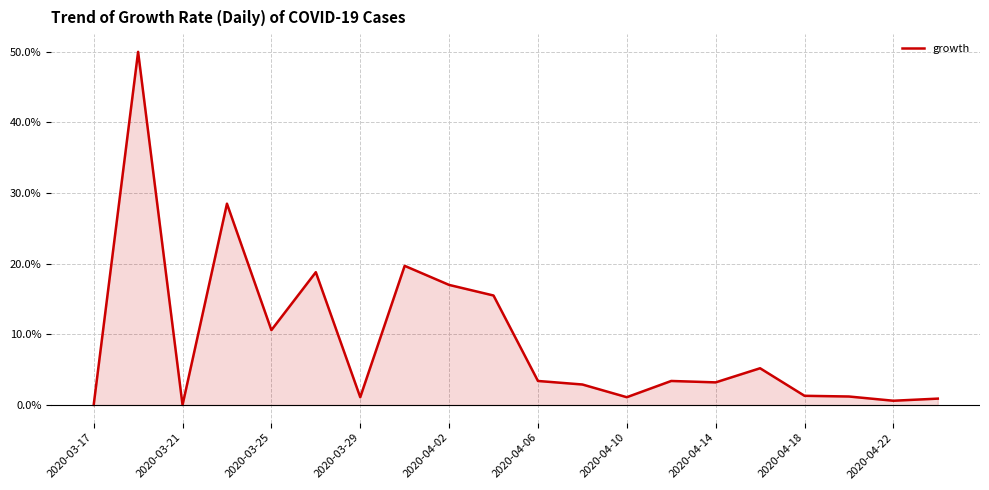

Does the chart have visible grid lines?

Yes